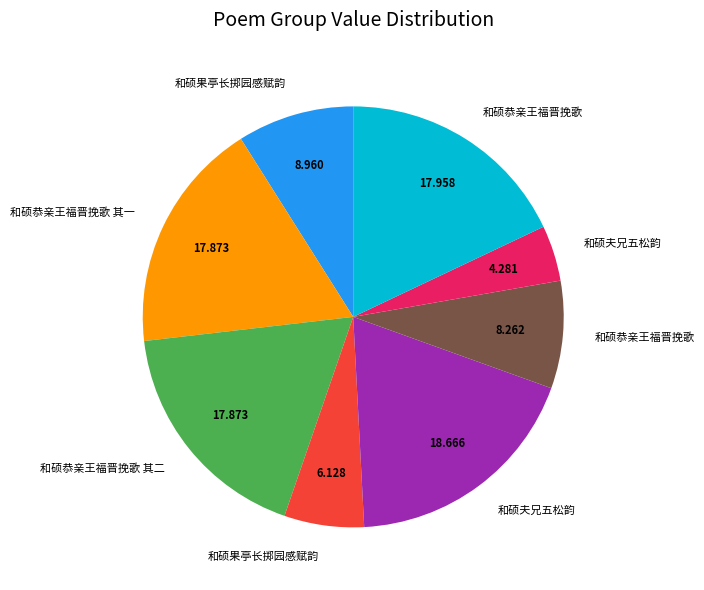

Is there a majority slice in this chart?

No